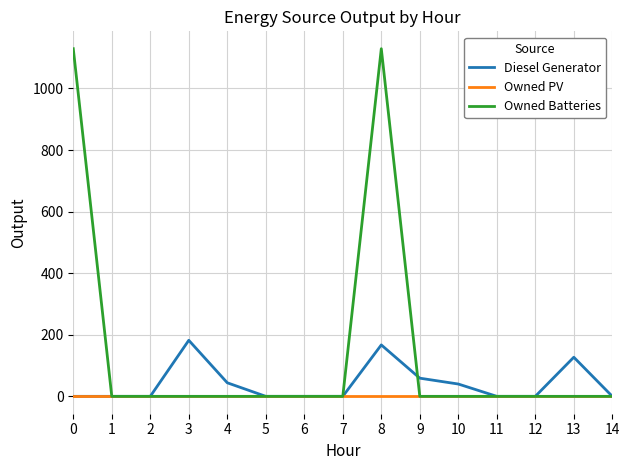

The value of Diesel Generator at 3 is 114. True or false?

False